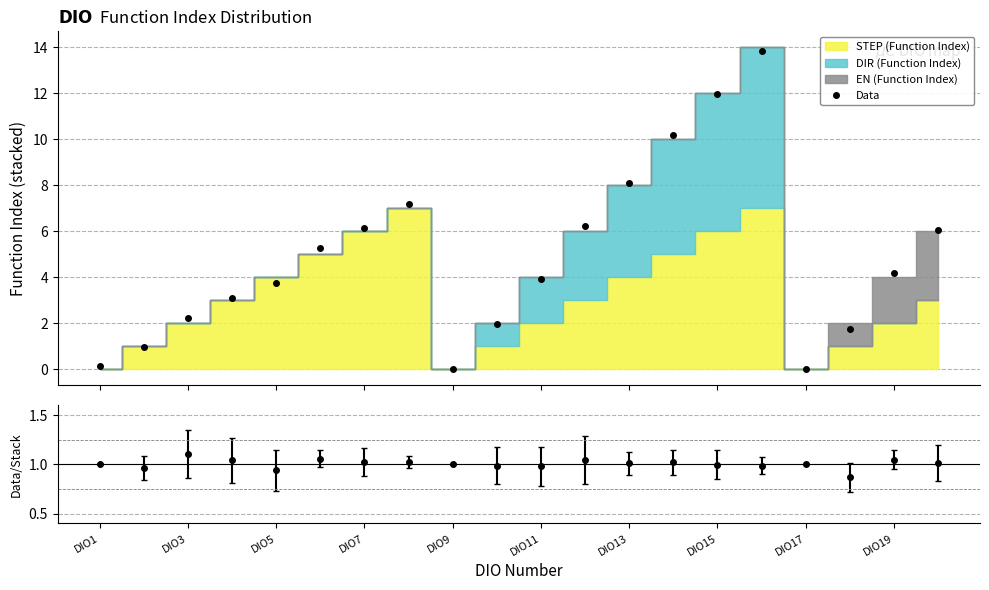

What is the value of the 5th point from the left?

3.8